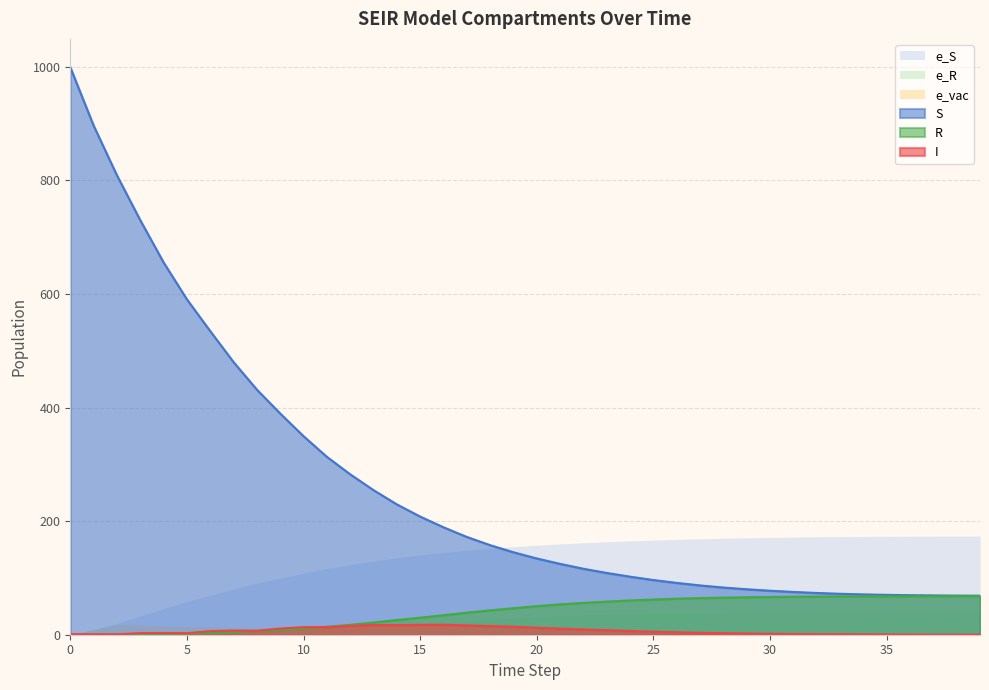

What is the difference between the second highest and second lowest values in the R series?

67.7